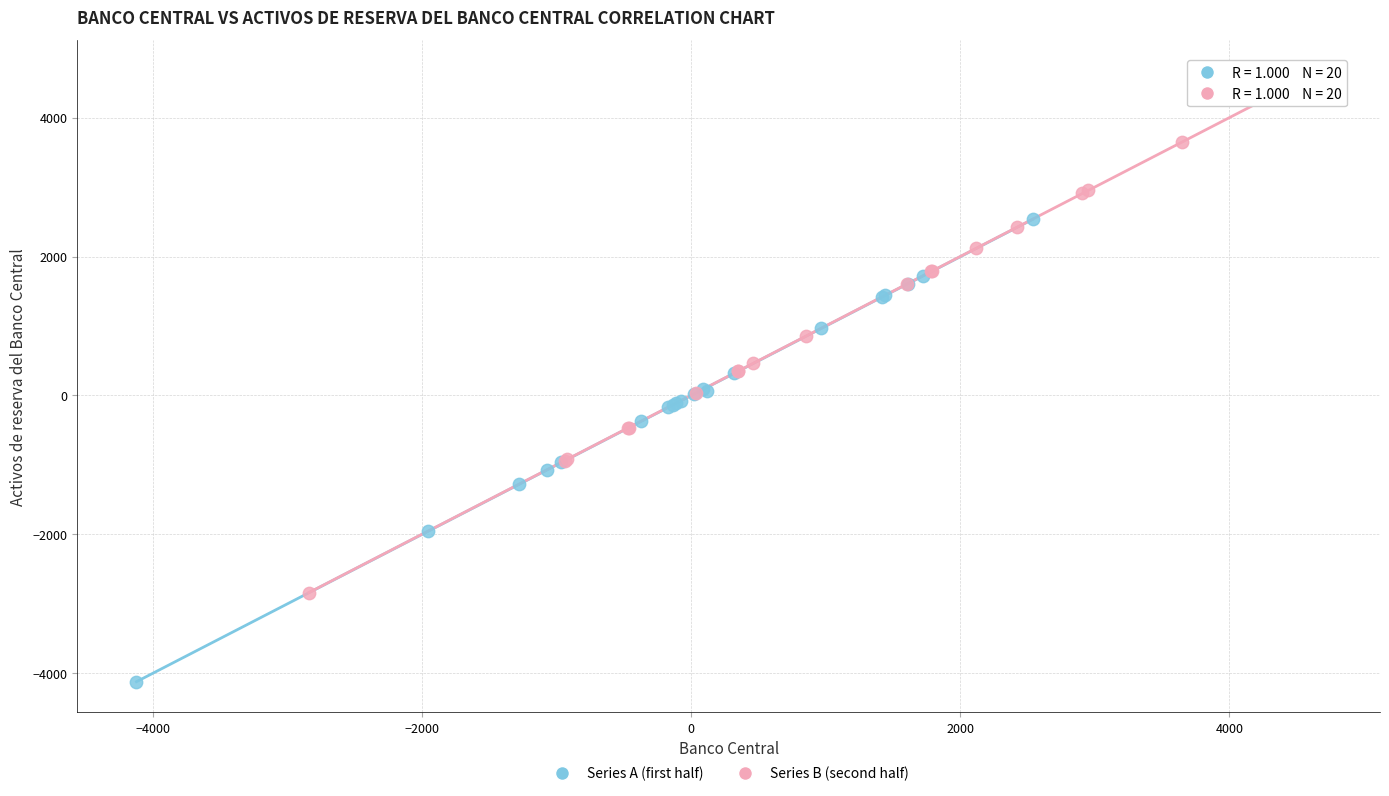

What are all the series names shown in the legend?

Series A (first half), Series B (second half)